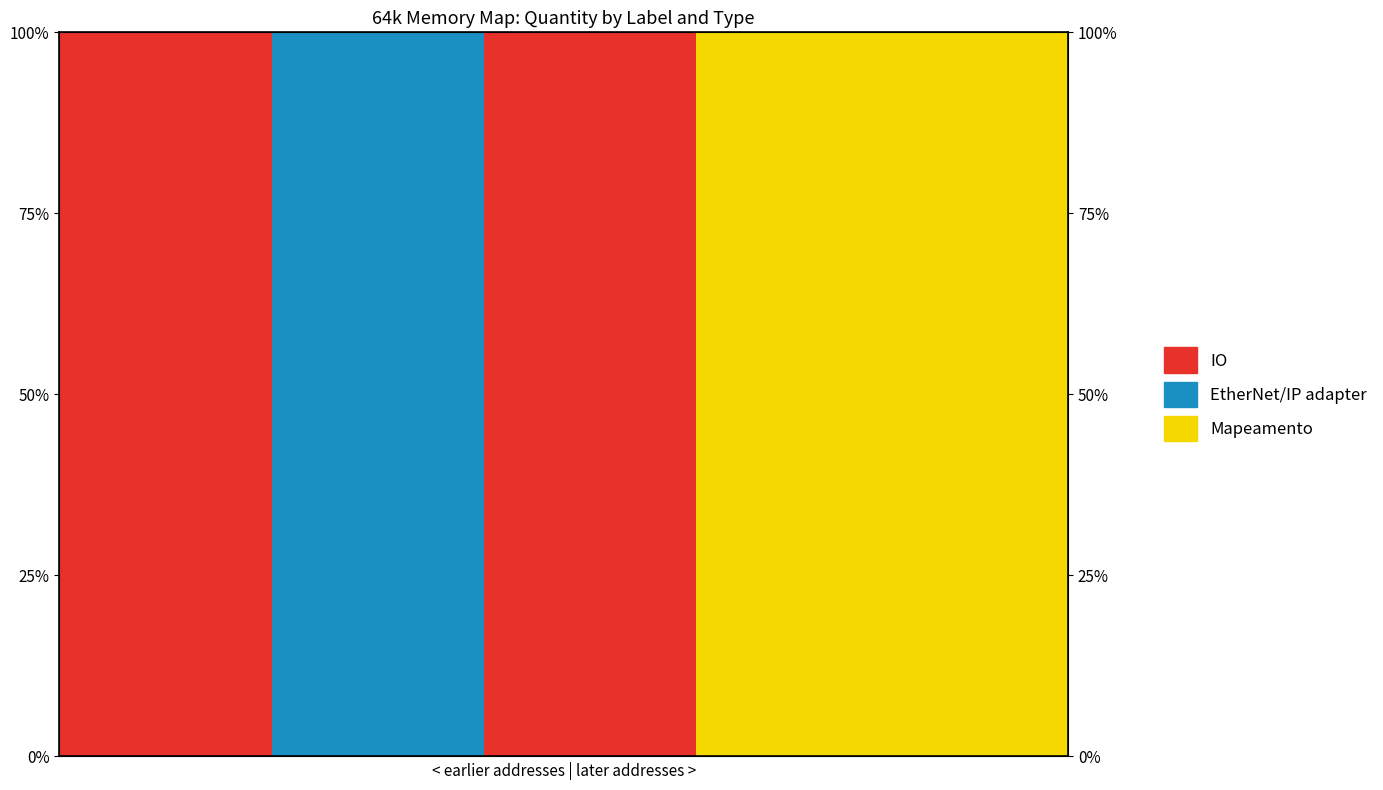

Which series has the largest total across all categories?

IO